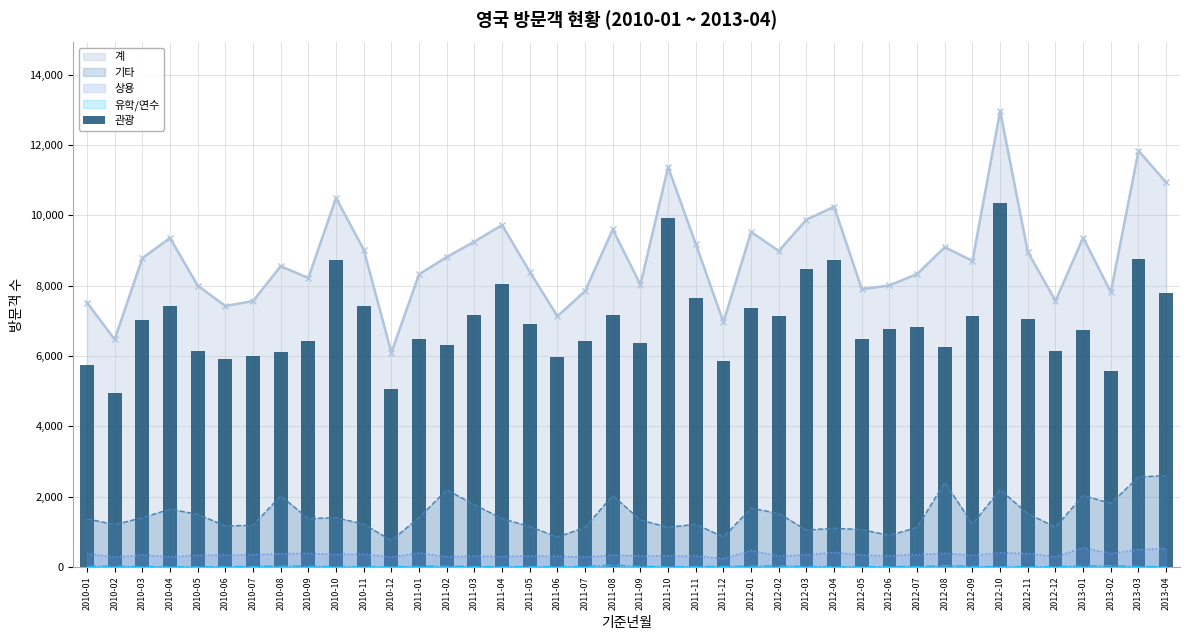

How many values are below 6837?

20